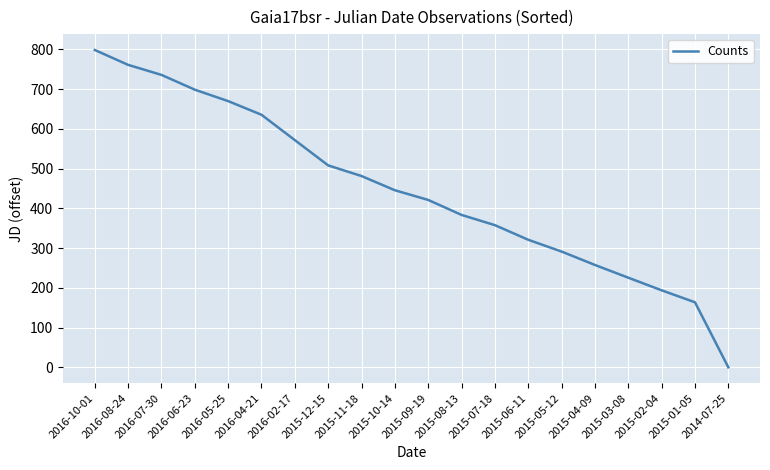

What is the change in value from 2016-02-17 to 2015-09-19?

-150.6